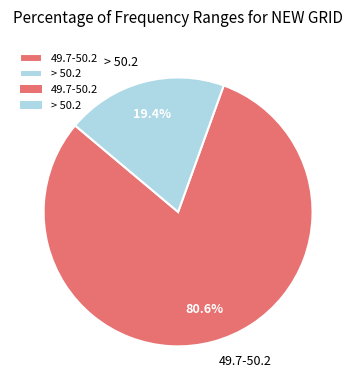

True or false: 49.7-50.2 accounts for 81% of the total.

True